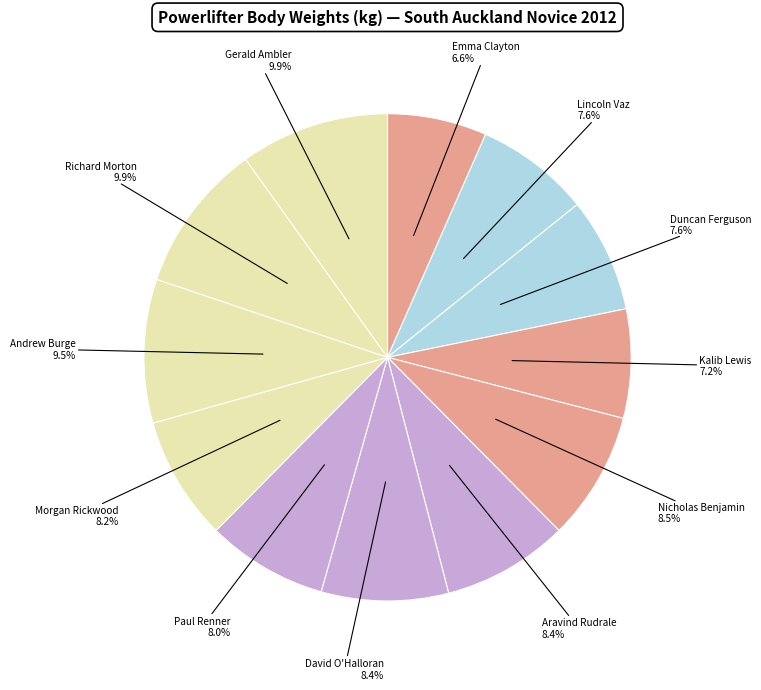

What is the smallest slice in the pie chart?

Emma Clayton